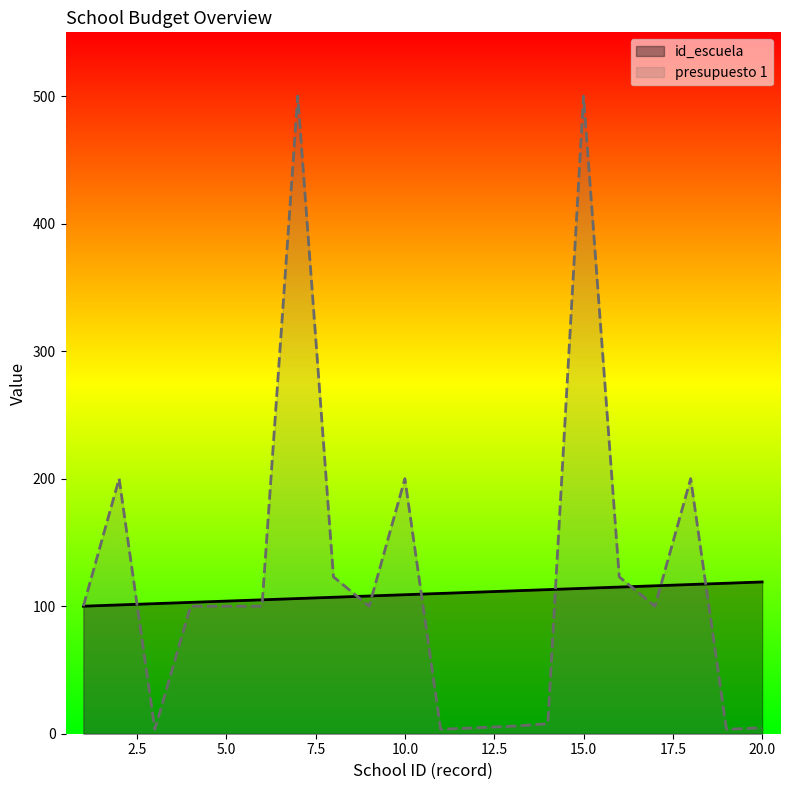

What is the value of the presupuesto 1 point at the 12th from the left?

4.7